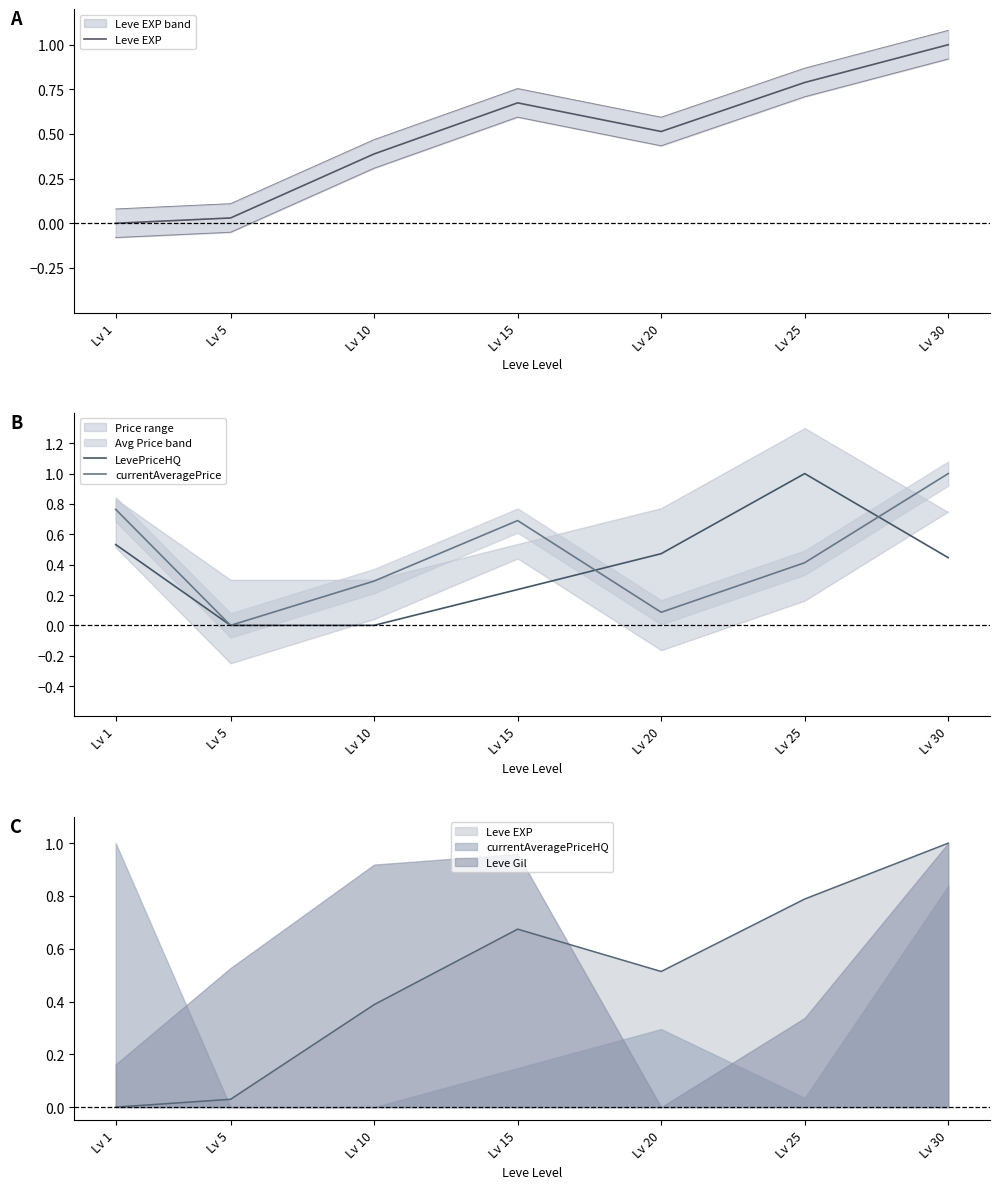

Which series has the largest range (max minus min)?

Leve EXP